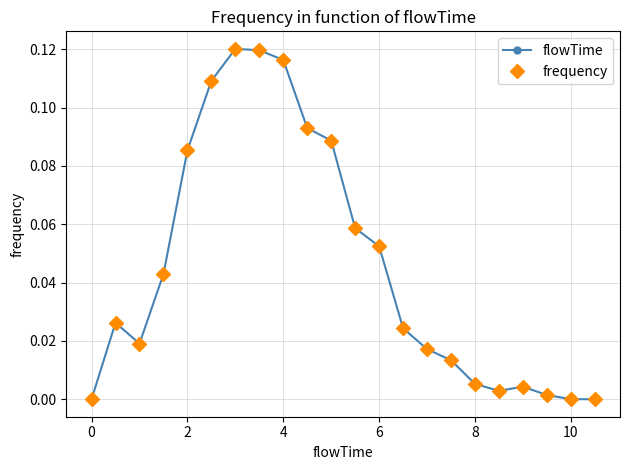

Which series has the largest range (max minus min)?

flowTime